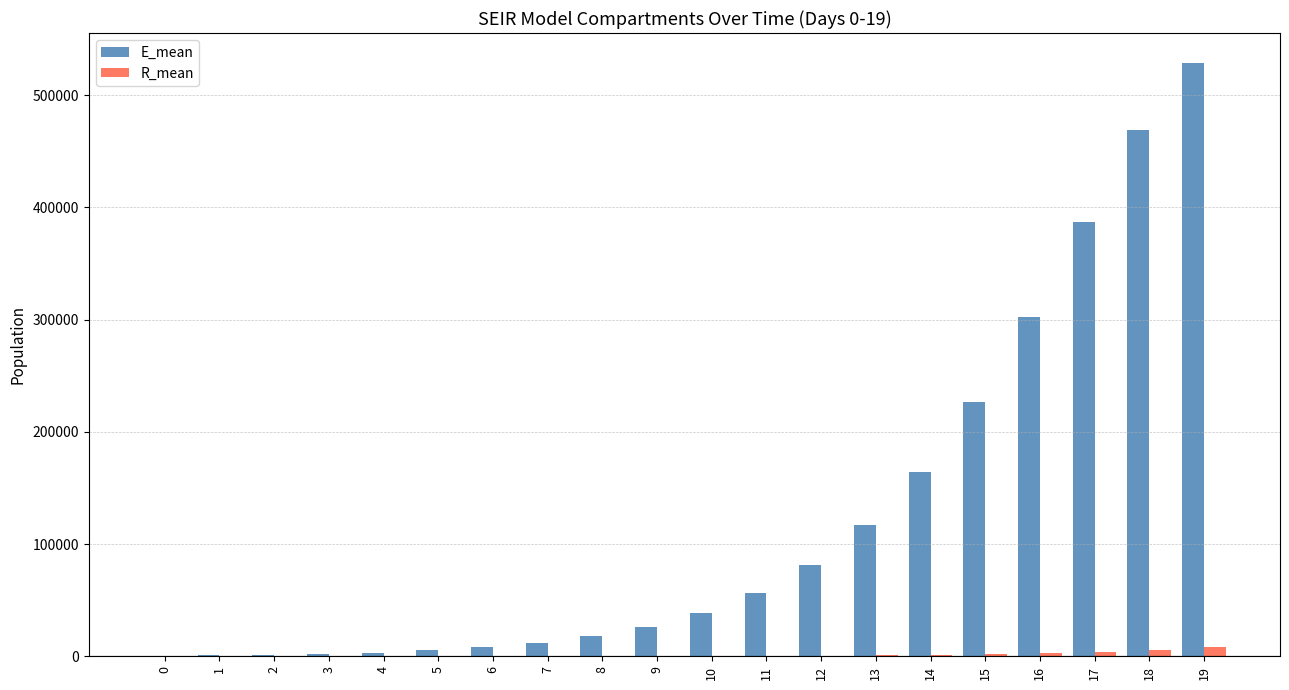

What is the maximum value shown in the chart?

528959.8